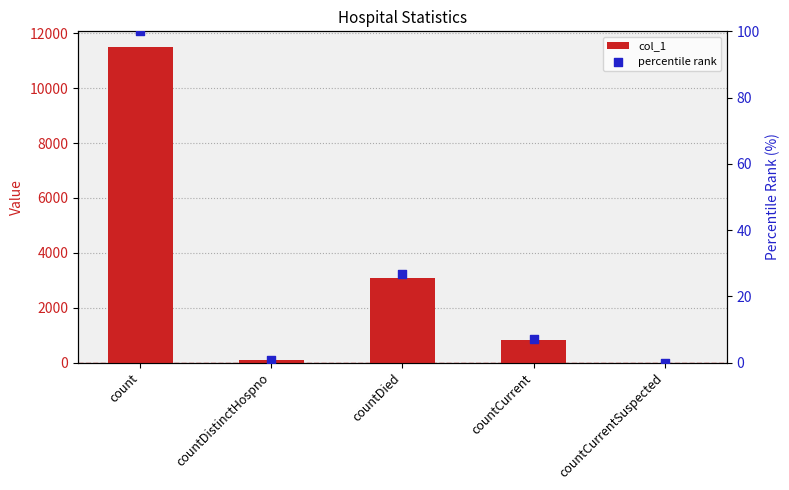

Which series has the widest spread of Y values?

col_1